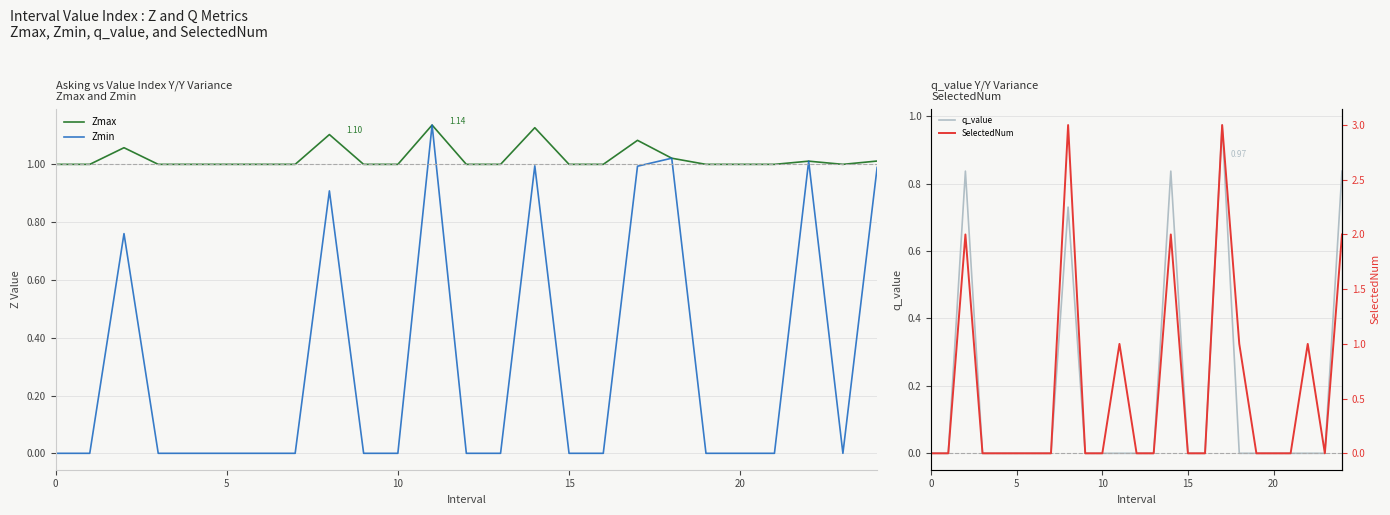

How many positive values does the Zmin series have?

8